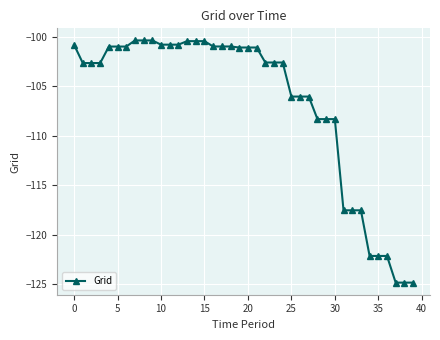

What is the value of the 27th point from the left?

-106.0